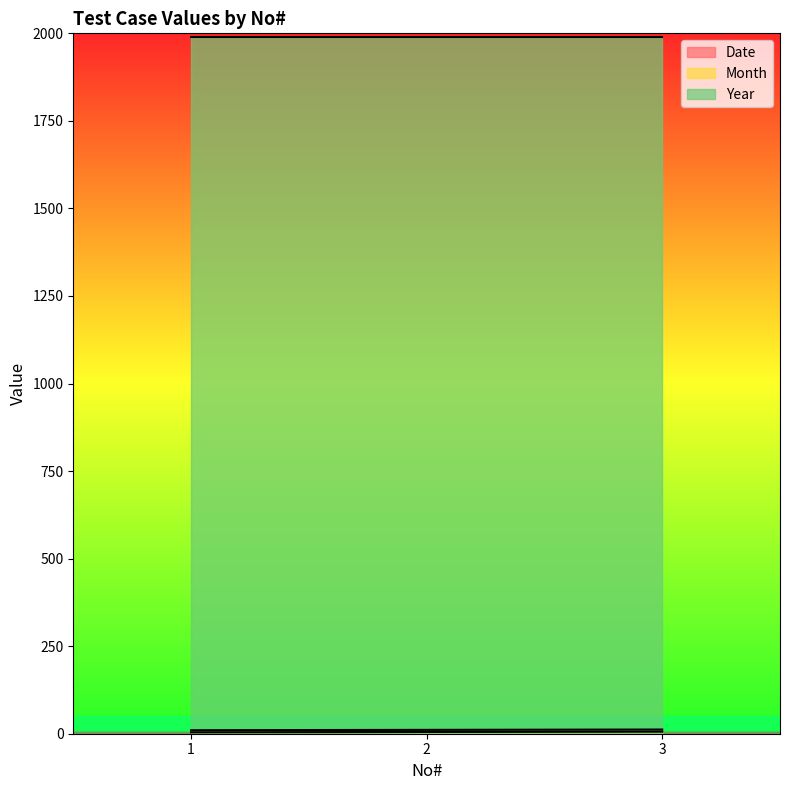

The value of Year at 2 is 2752. True or false?

False